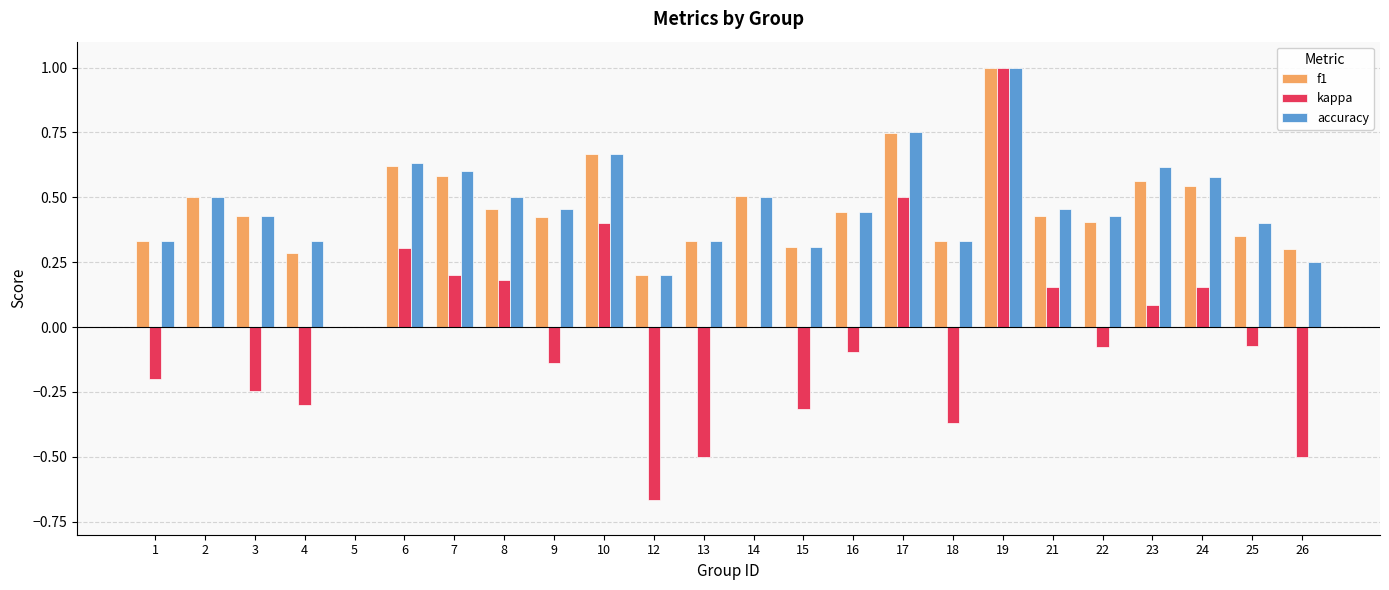

How many groups of bars are there?

24